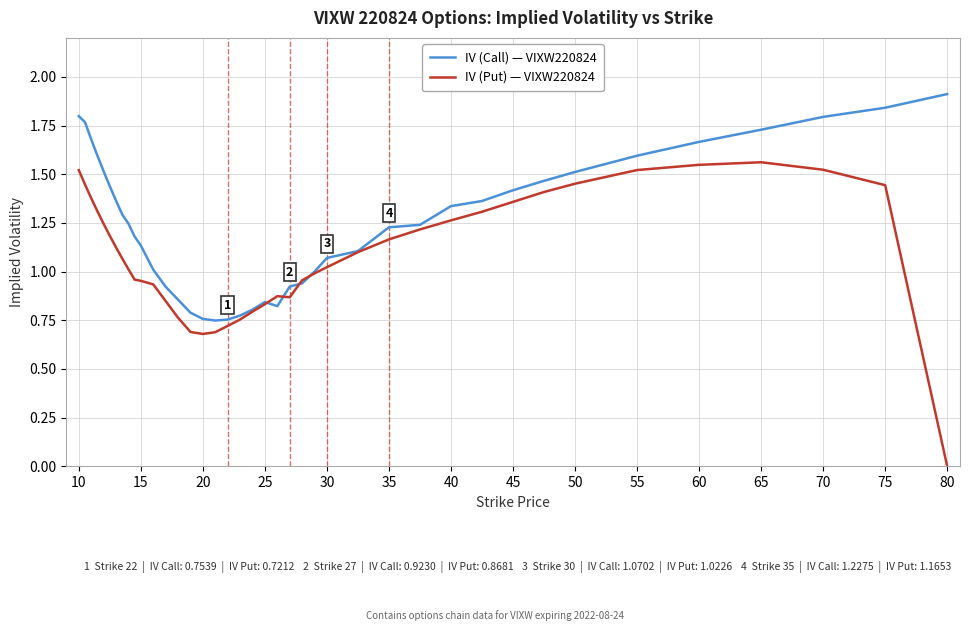

What is the maximum value shown in the chart?

1.9